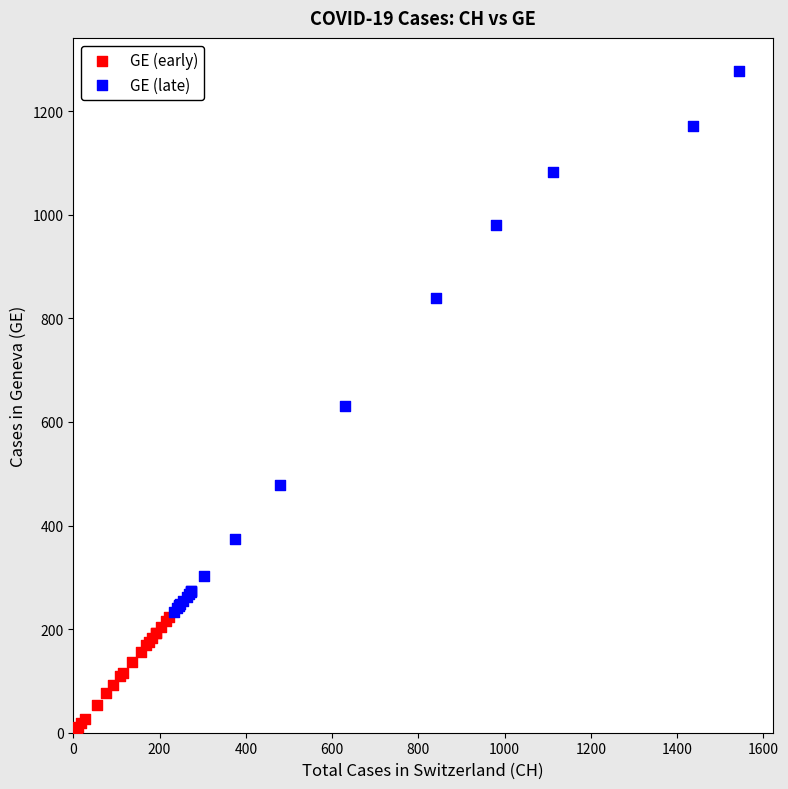

Which series has the largest Y range (max minus min)?

GE (late)